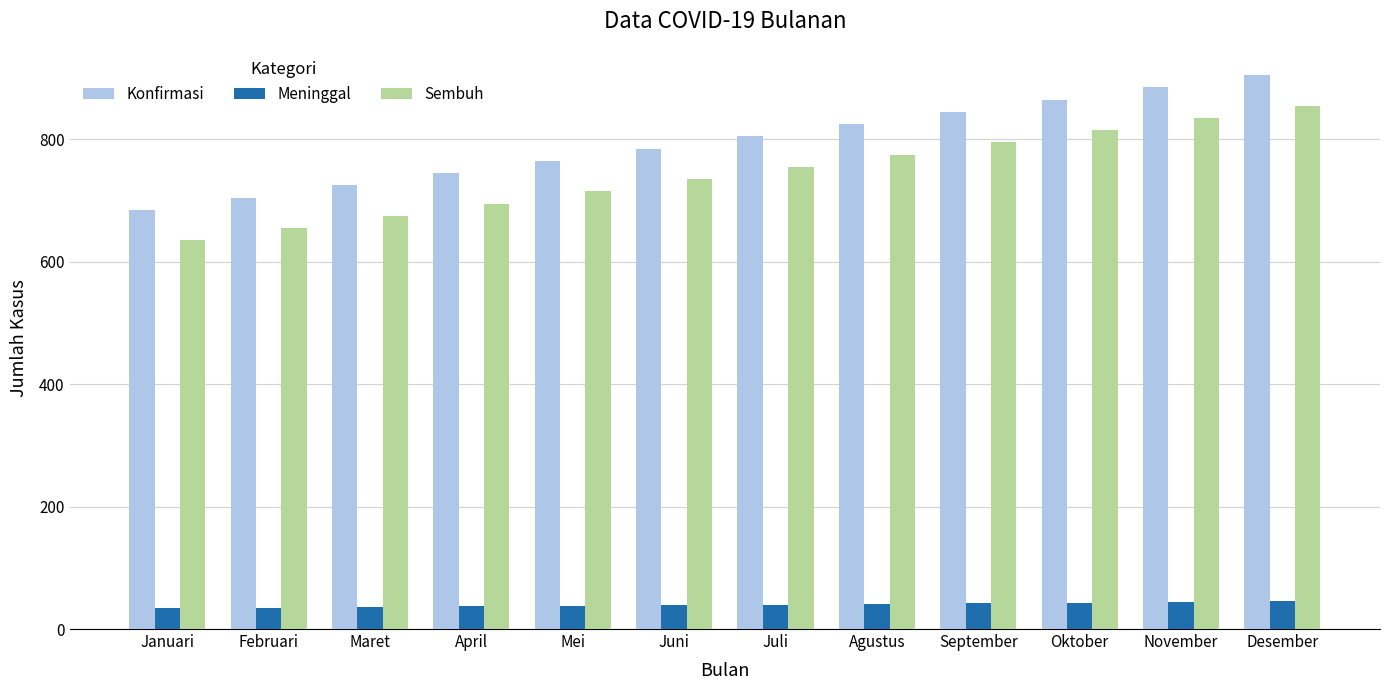

What is the maximum value for Konfirmasi?

905